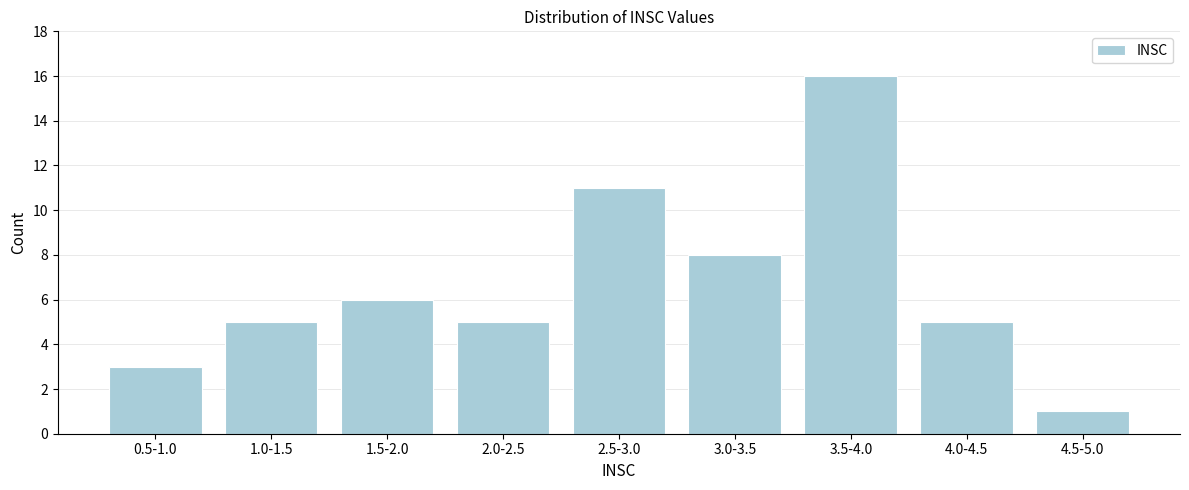

Reading left to right, extract all data points from this chart.

3	5	6	5	11	8	16	5	1